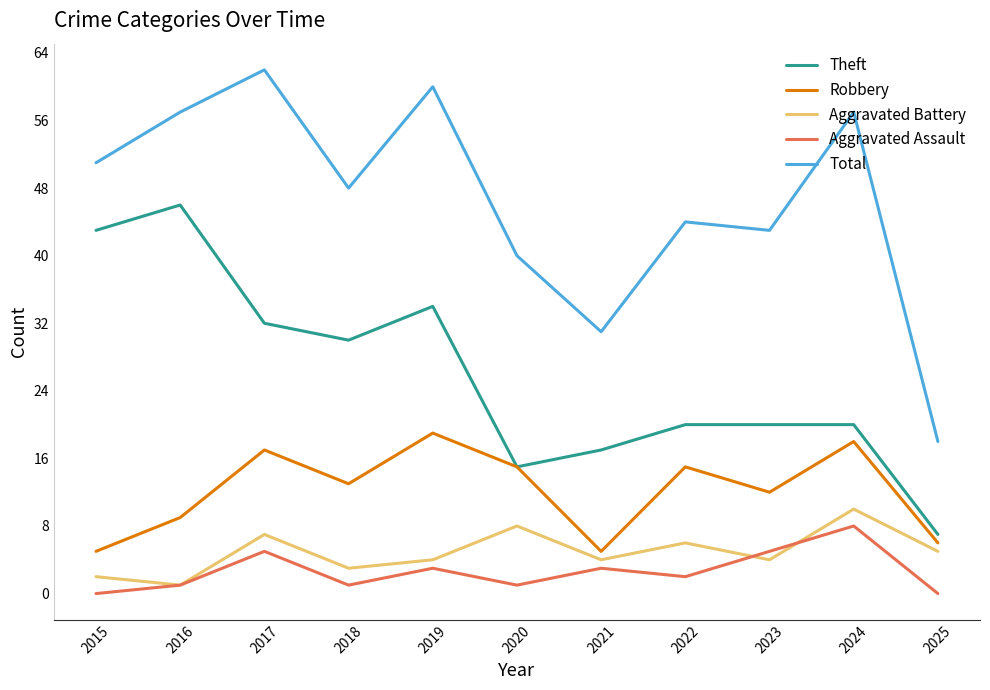

How many series are shown in this chart?

5